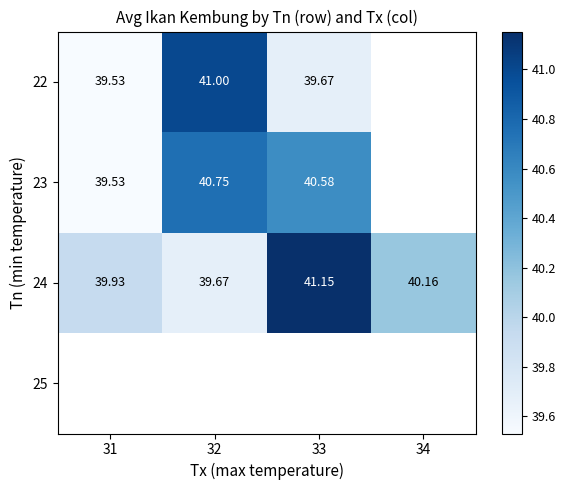

At which label is 24 closest to 40?

31